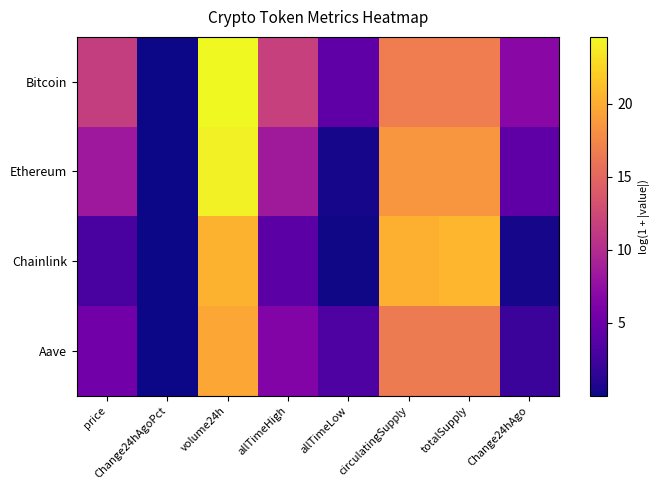

Which series has the largest total across all categories?

Bitcoin